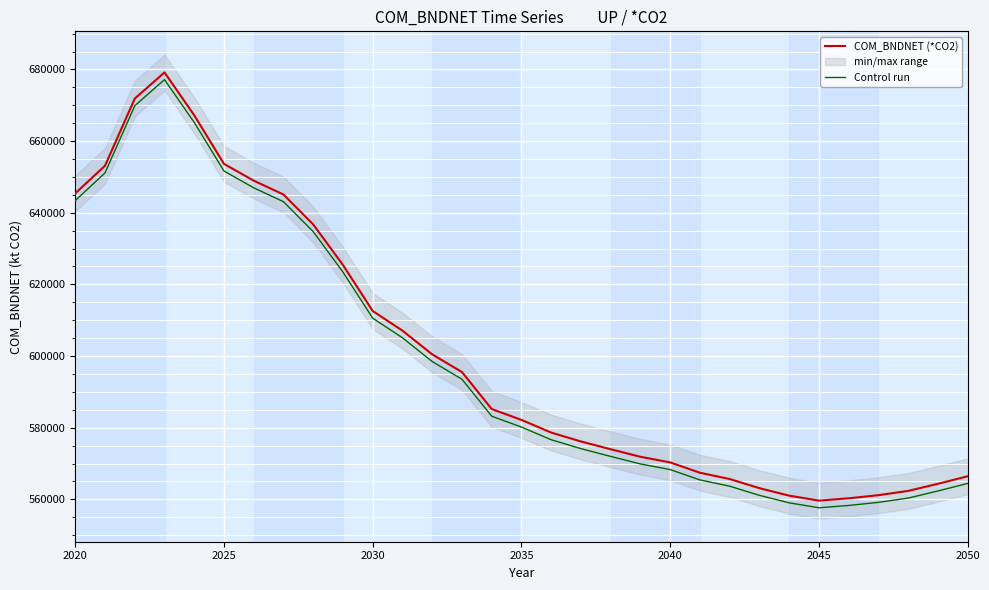

At which label does Control run first exceed 580178?

2020